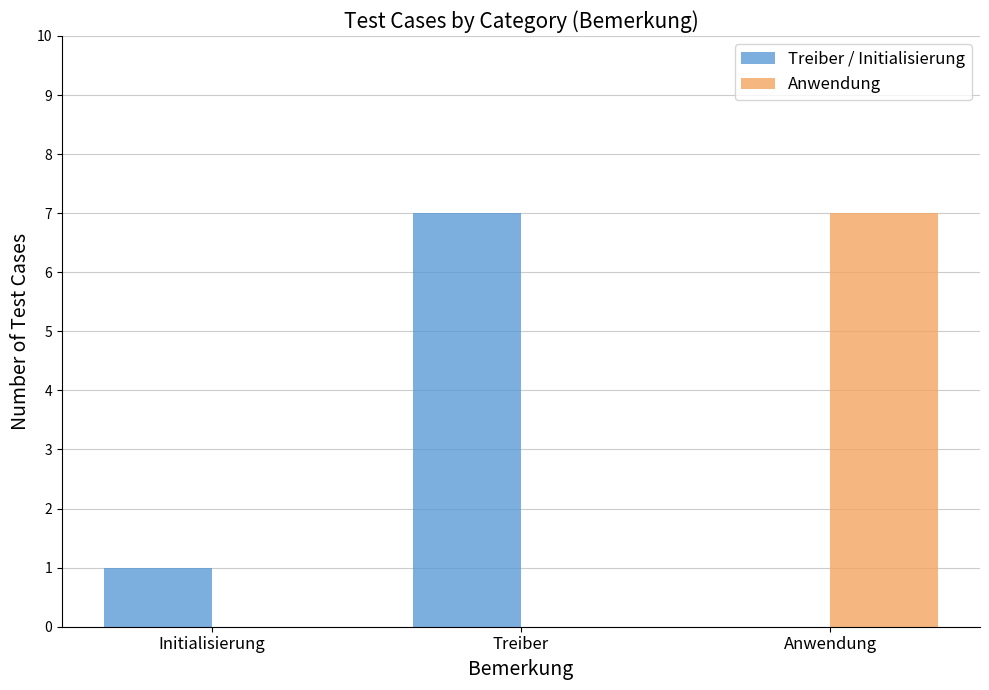

At which label is Treiber / Initialisierung closest to 3?

Initialisierung